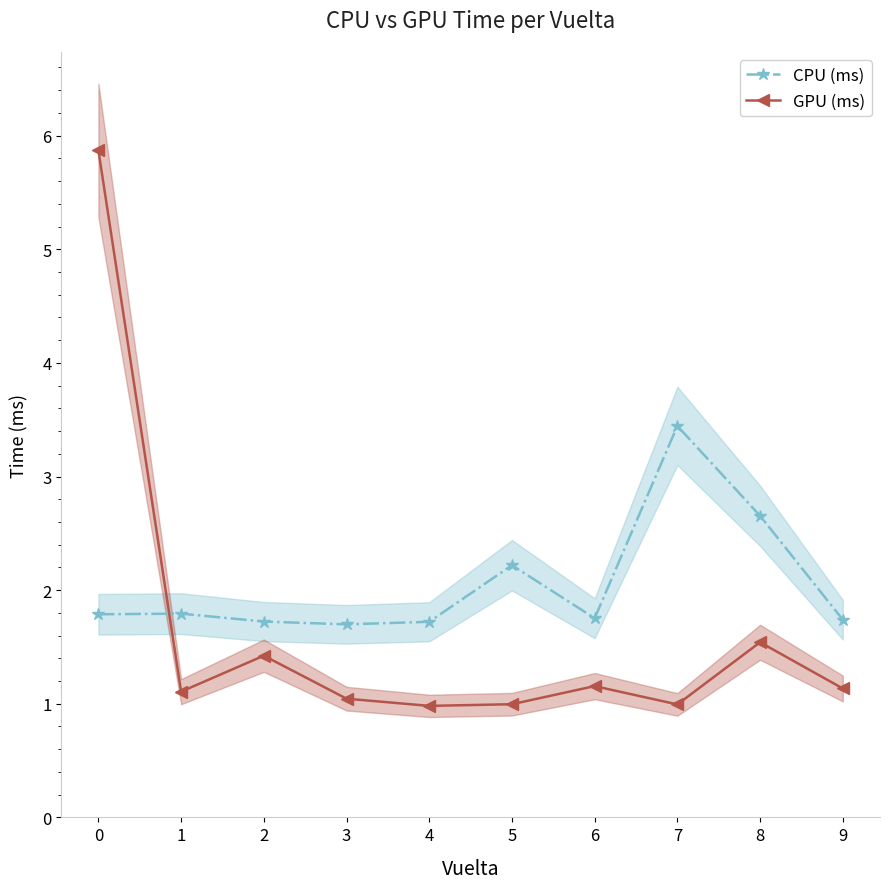

Reading left to right, list all the values displayed in this chart.

CPU (ms): 1.8	1.8	1.7	1.7	1.7	2.2	1.8	3.4	2.7	1.7
GPU (ms): 5.9	1.1	1.4	1.0	1.0	1.0	1.2	1.0	1.5	1.1